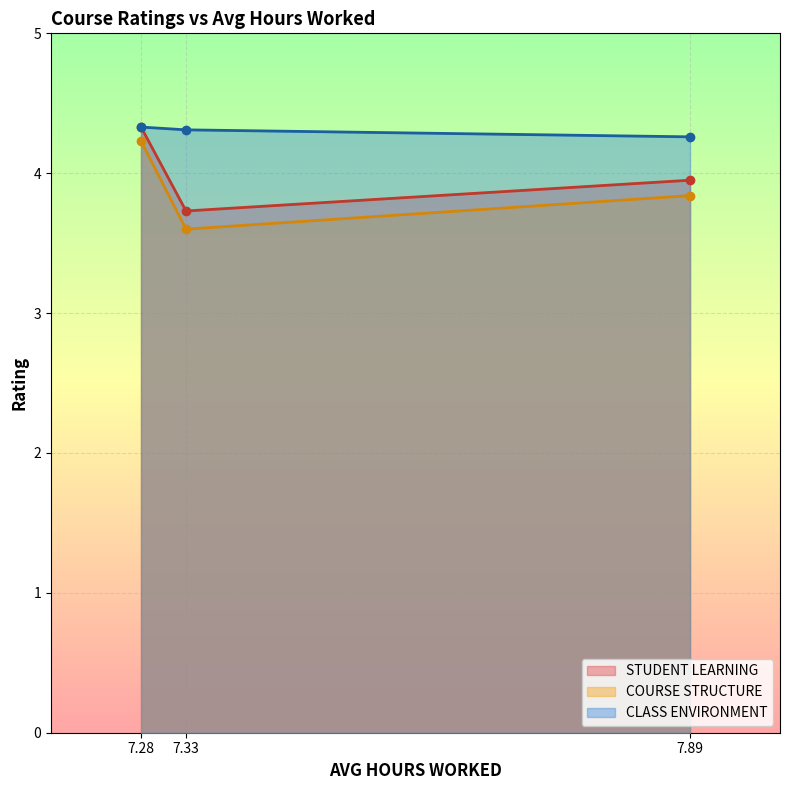

The value of CLASS ENVIRONMENT at 7.28 is 4.3. True or false?

True